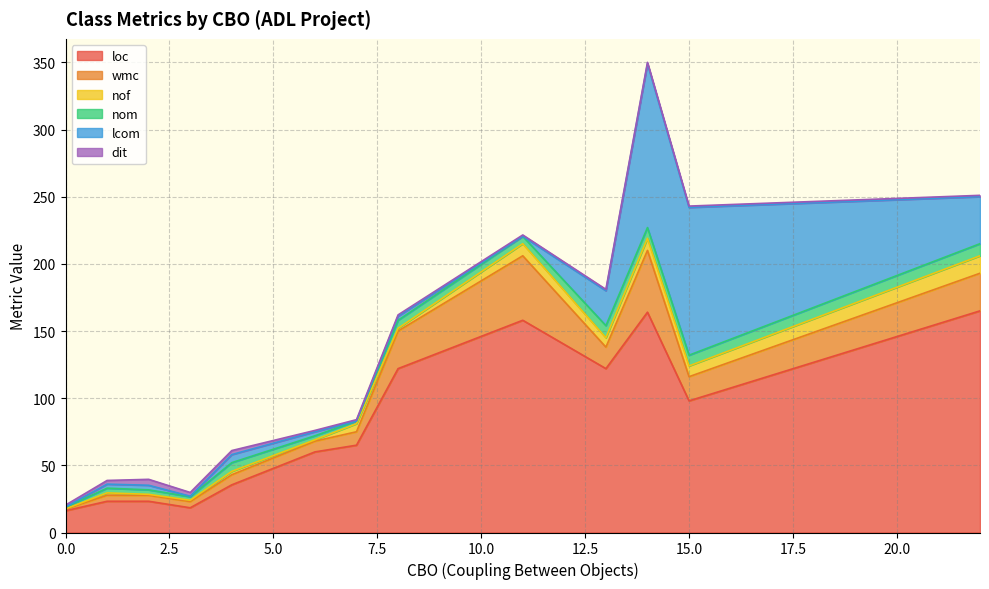

What is the difference between the maximum and minimum values in the loc series?

148.8